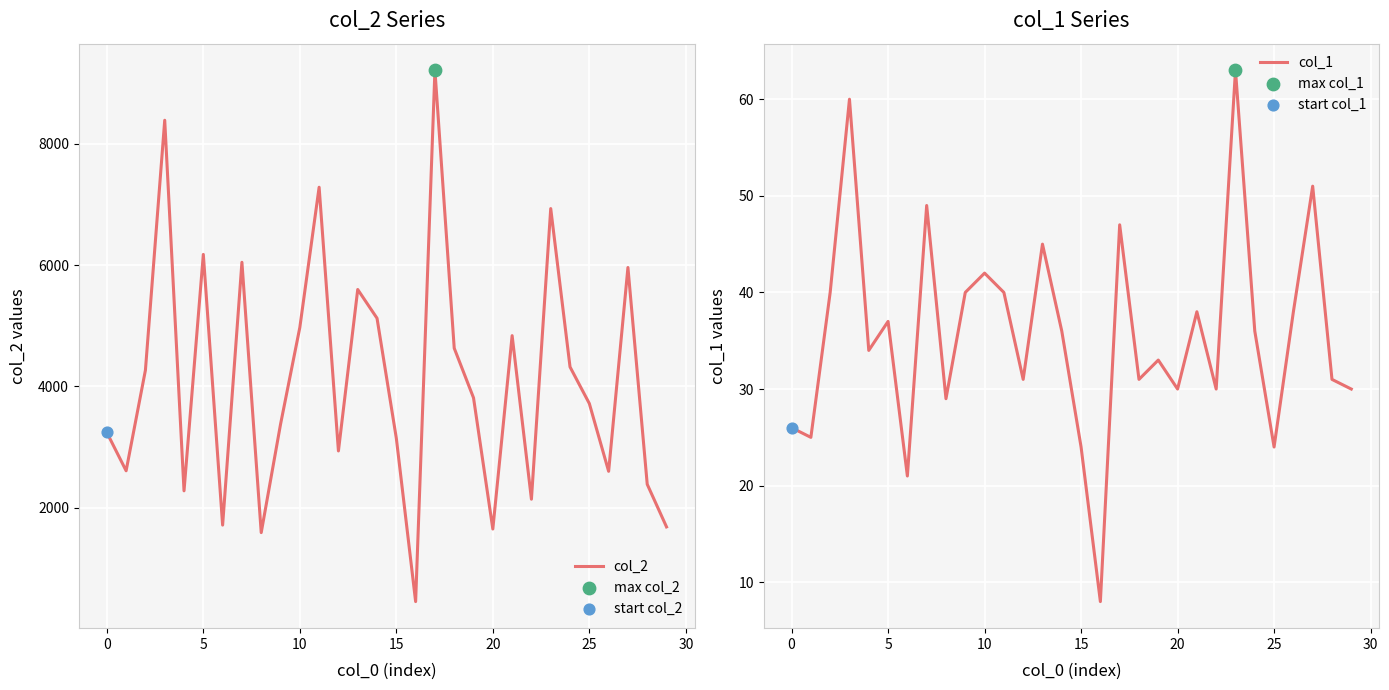

Which series has the widest spread of Y values?

col_2